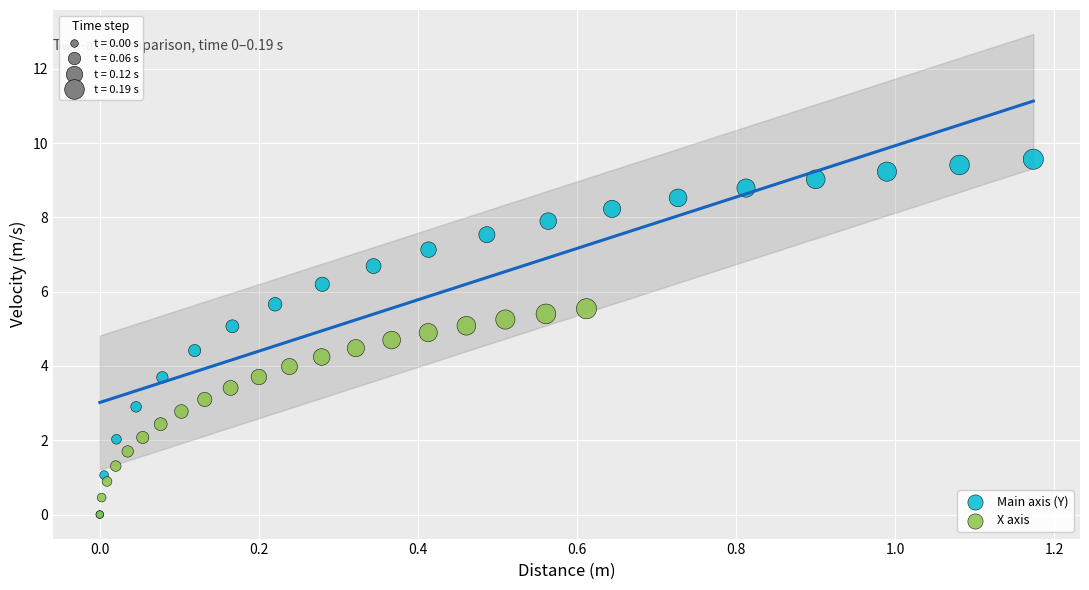

Which series reaches the maximum Y coordinate?

Main axis (Y)